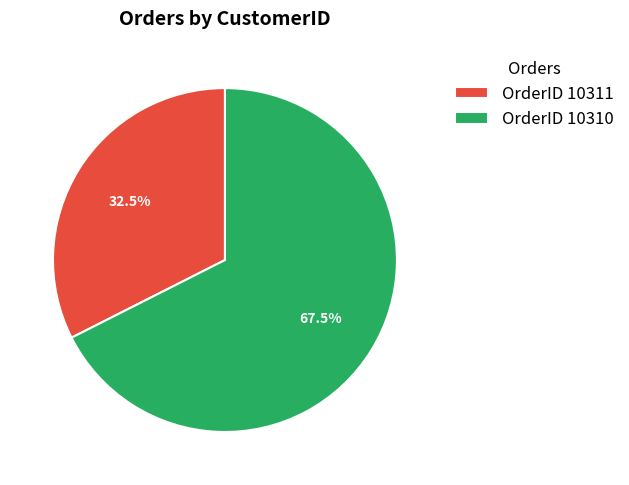

What is the largest slice in the pie chart?

OrderID 10310